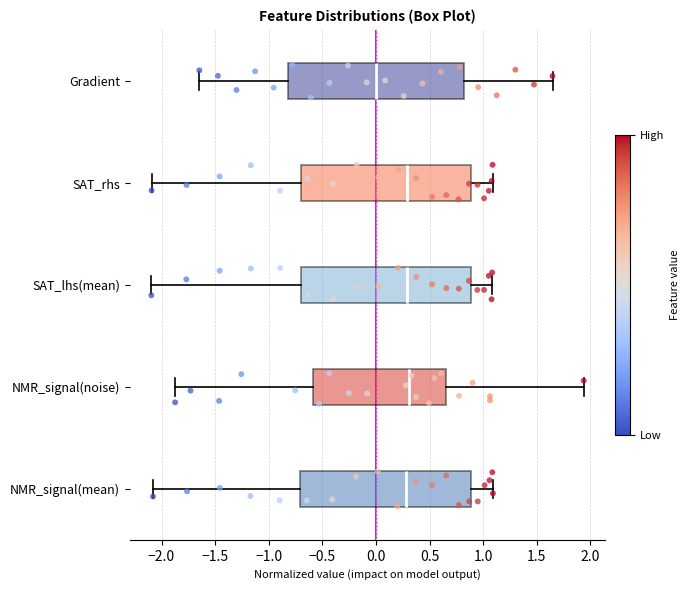

Reading bottom to top, read every box against the x-axis: the position of its median line, the range the box covers, and the ends of its whiskers. The values are not printed on the chart, so give them approximately, as read against the axis.

NMR_signal(mean): median 0.30, box -0.70 to 0.90, whiskers -2.10 to 1.10
NMR_signal(noise): median 0.30, box -0.60 to 0.65, whiskers -1.85 to 1.95
SAT_lhs(mean): median 0.30, box -0.70 to 0.90, whiskers -2.10 to 1.10
SAT_rhs: median 0.30, box -0.70 to 0.90, whiskers -2.10 to 1.10
Gradient: median 0.00, box -0.80 to 0.80, whiskers -1.65 to 1.65